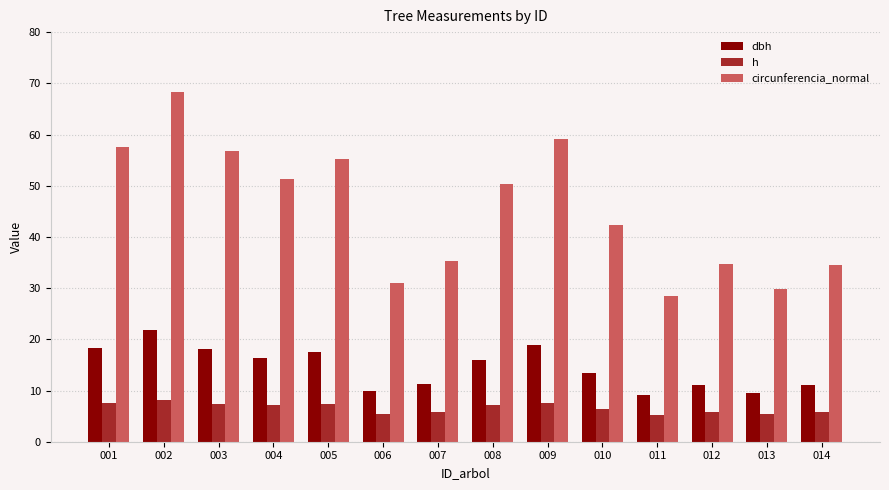

What is the highest value of the h series?

8.1